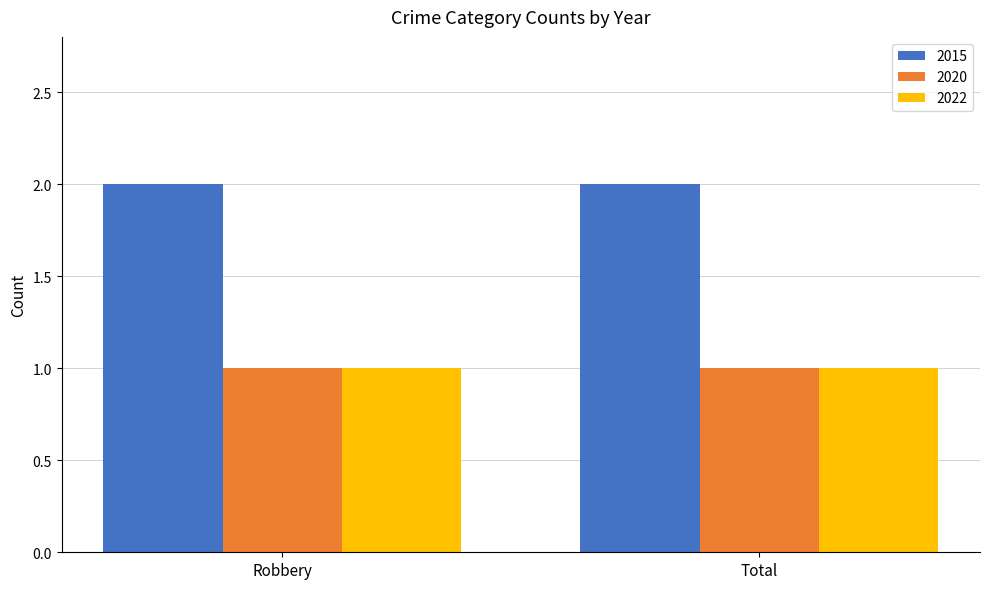

Is it true that 2015 equals 2 at Total?

True